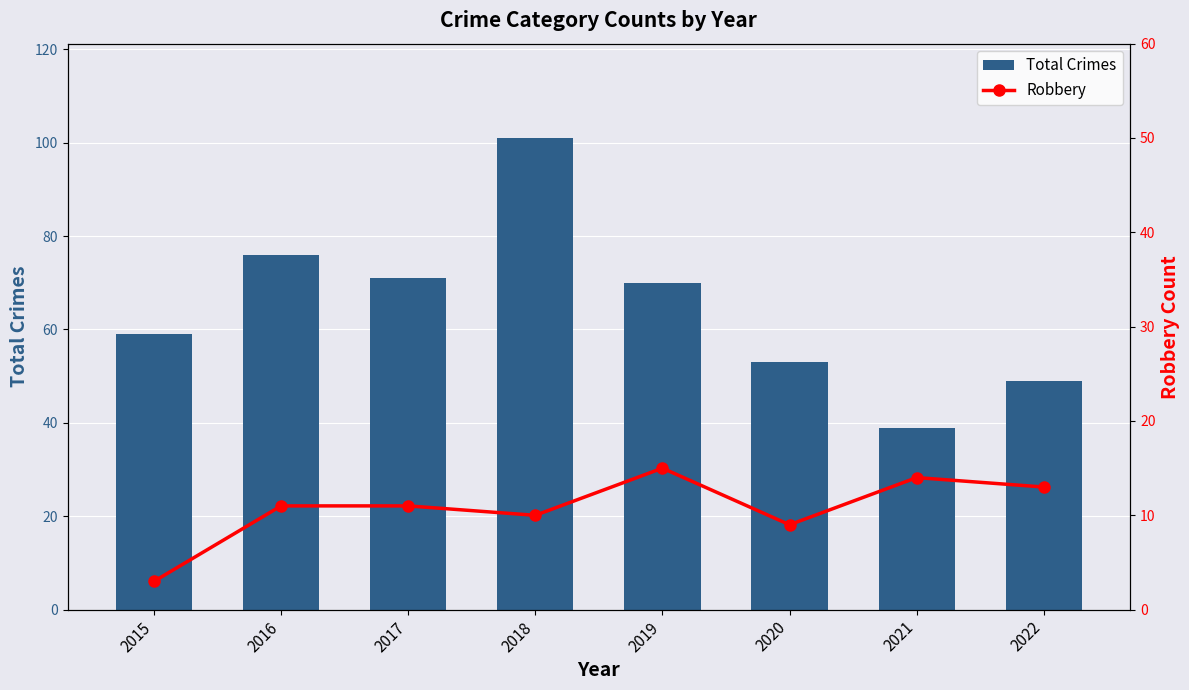

What is the value of the Total Crimes bar at the 7th from the left?

39